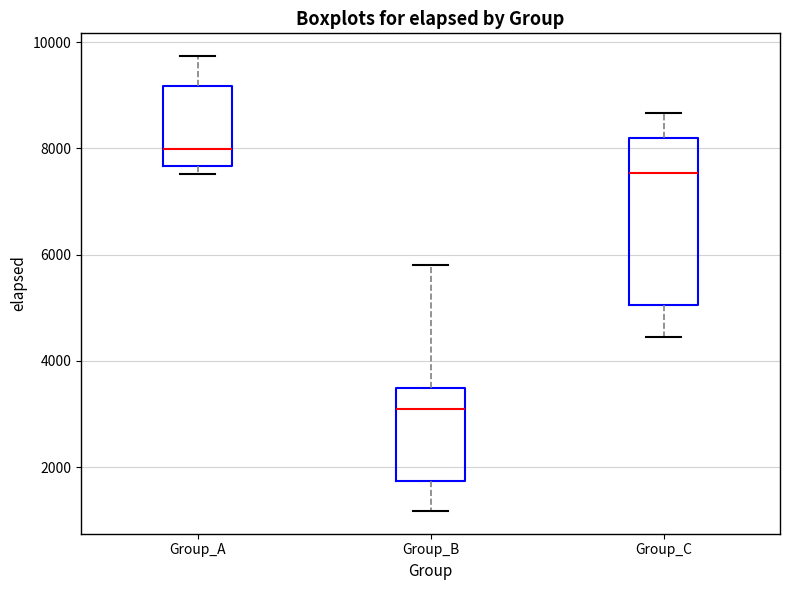

Which box's median line is the highest?

Group_A